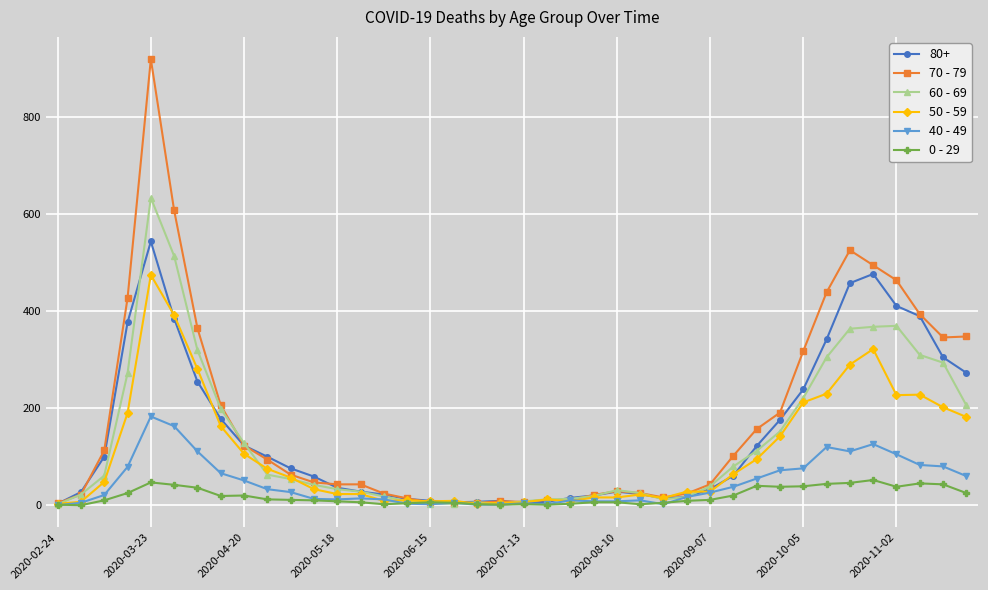

Which series has the largest range (max minus min)?

70 - 79